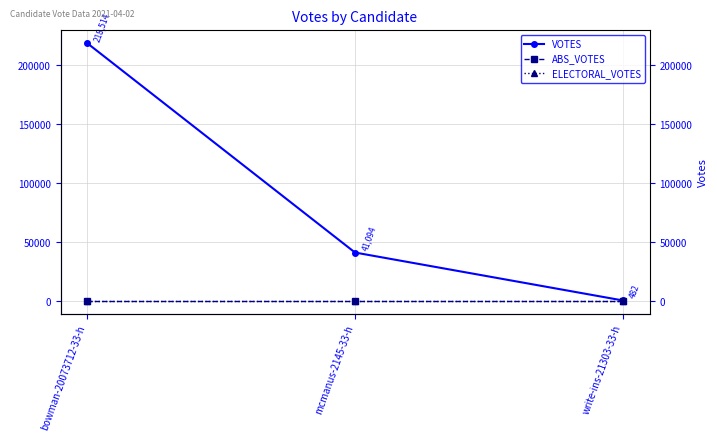

Does the chart have visible grid lines?

Yes